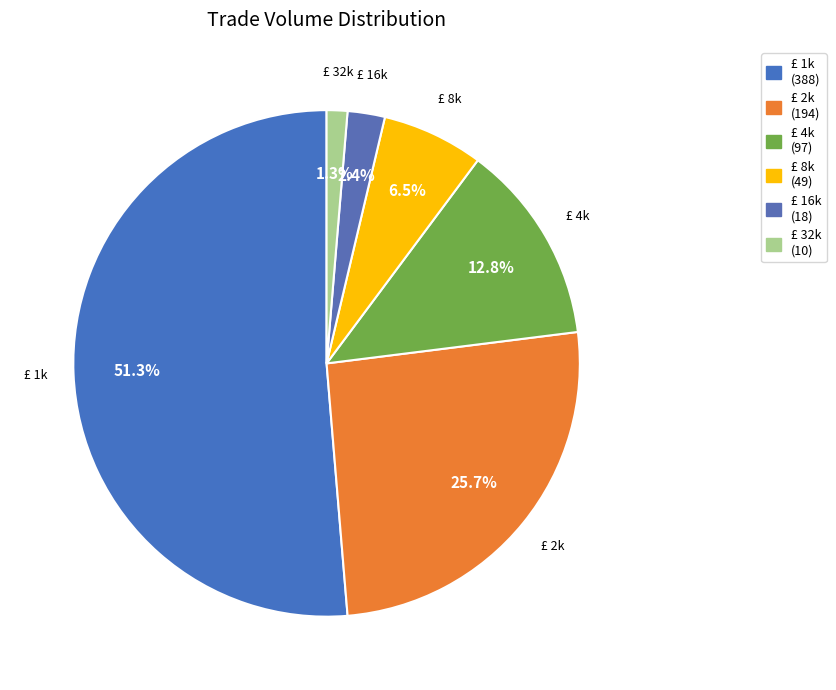

Does £ 32k represent more than half of the total?

No